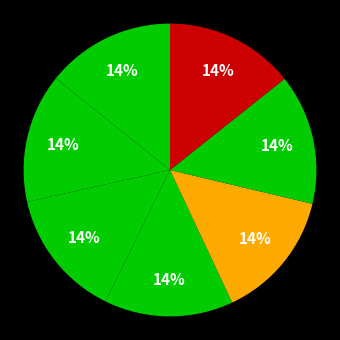

Is there any slice that represents more than half of the pie?

No